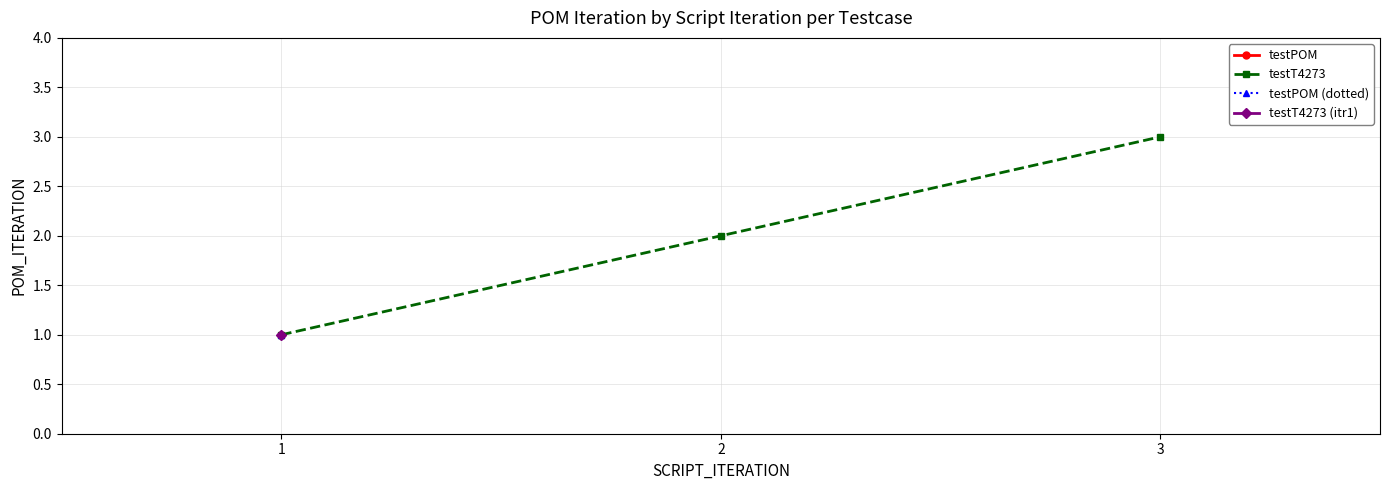

What is the change in value from 1 to 2?

+1